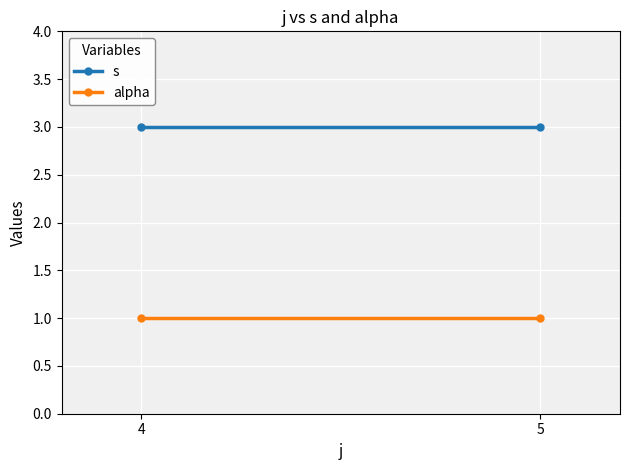

Read the alpha value at 4.

1